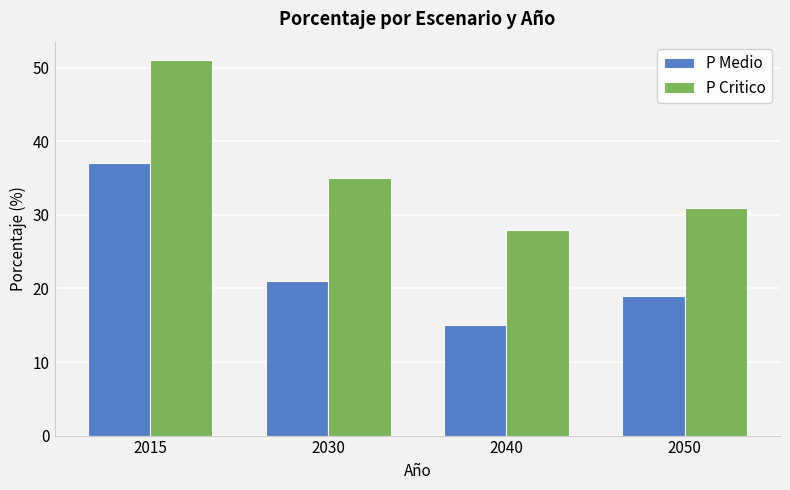

How many P Critico values are between 31 and 51?

3